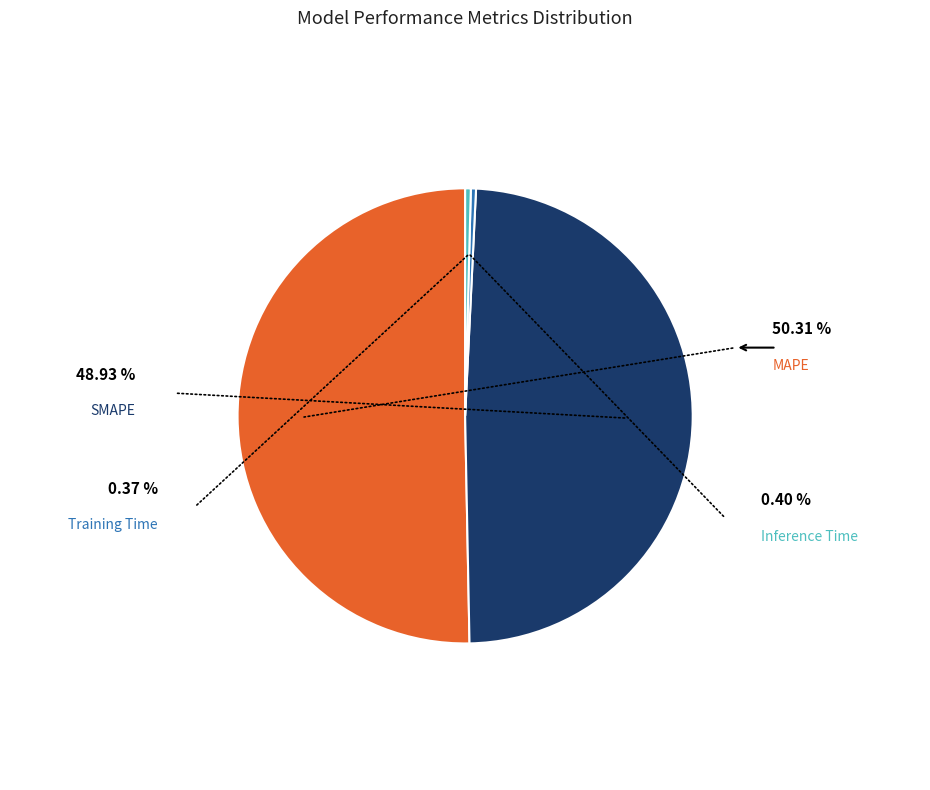

How many segments does this pie chart have?

4